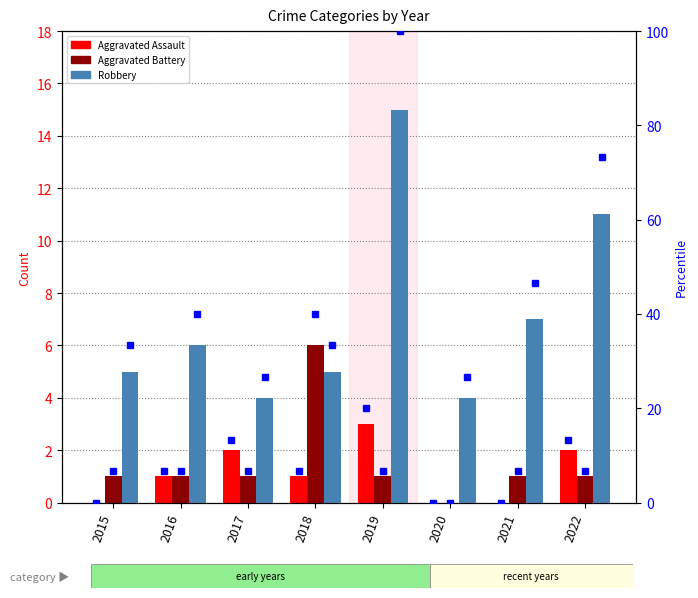

Rank the series at 2018 from highest to lowest value.

Aggravated Battery percentile, Robbery percentile, Aggravated Assault percentile, Aggravated Battery, Robbery, Aggravated Assault